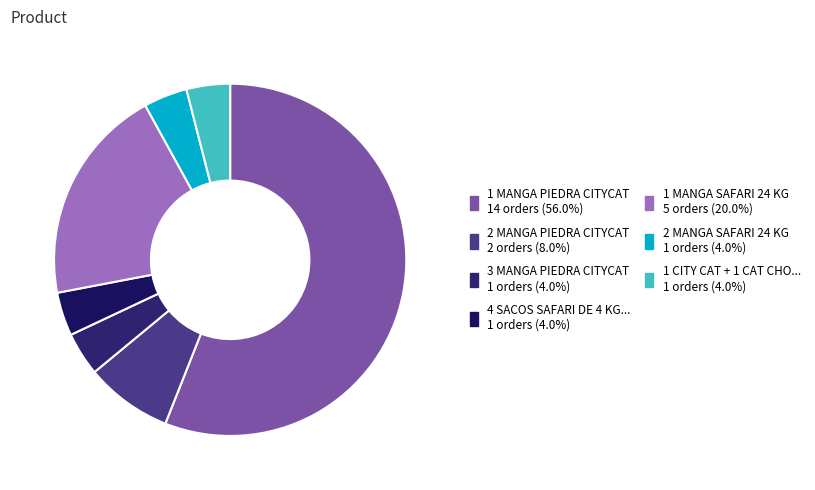

Count the number of slices in the pie.

7